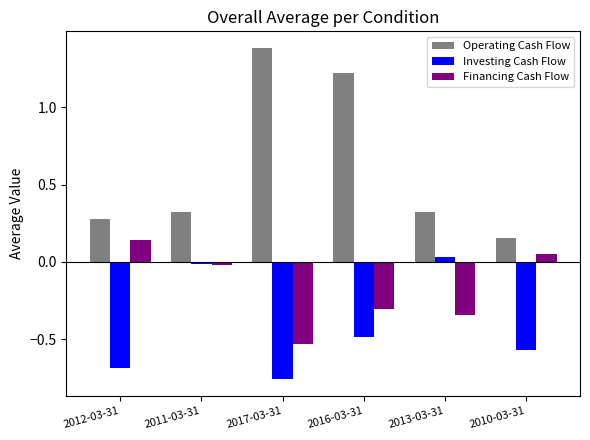

Is the value of Investing Cash Flow at 2016-03-31 greater than the value of Financing Cash Flow at 2013-03-31?

No